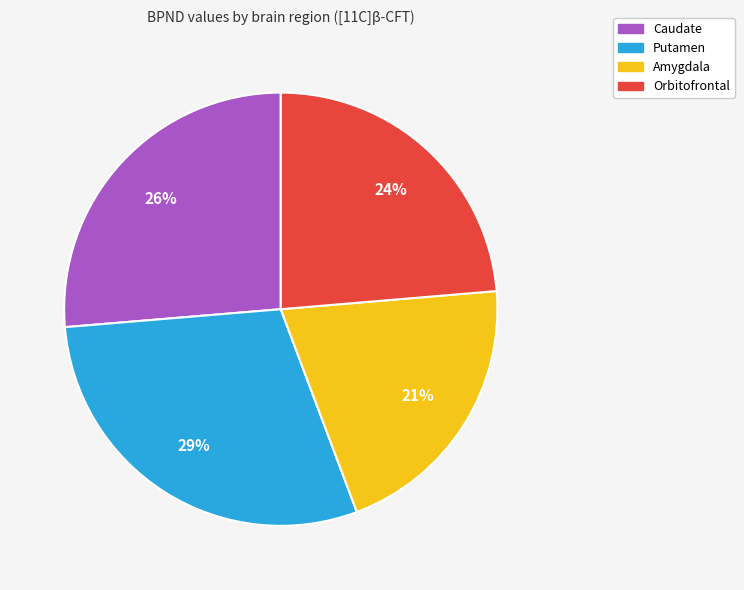

To the nearest percent, what portion does Caudate represent?

26%